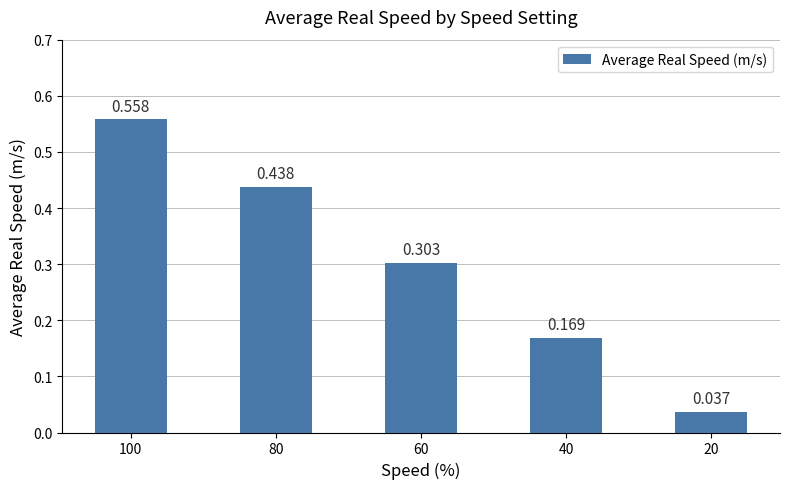

Rank the categories by value from highest to lowest.

100, 80, 60, 40, 20